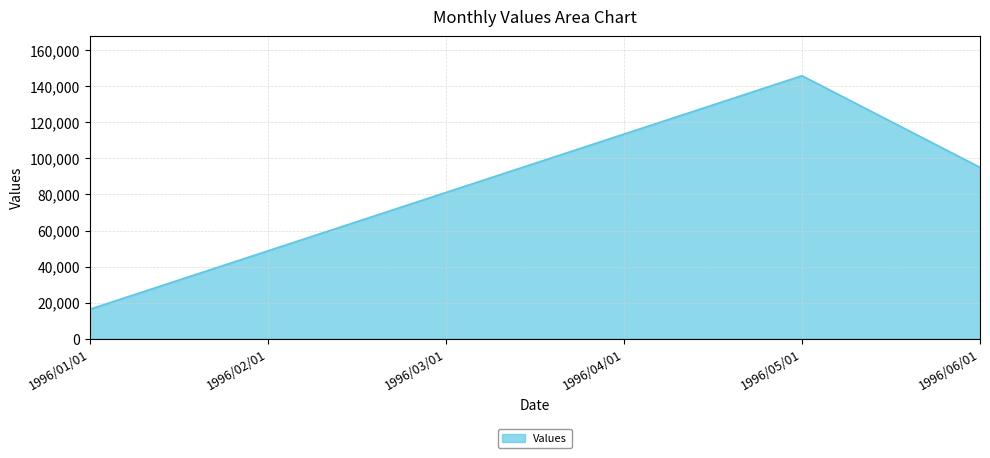

Does the chart display data point markers on the line(s)?

No